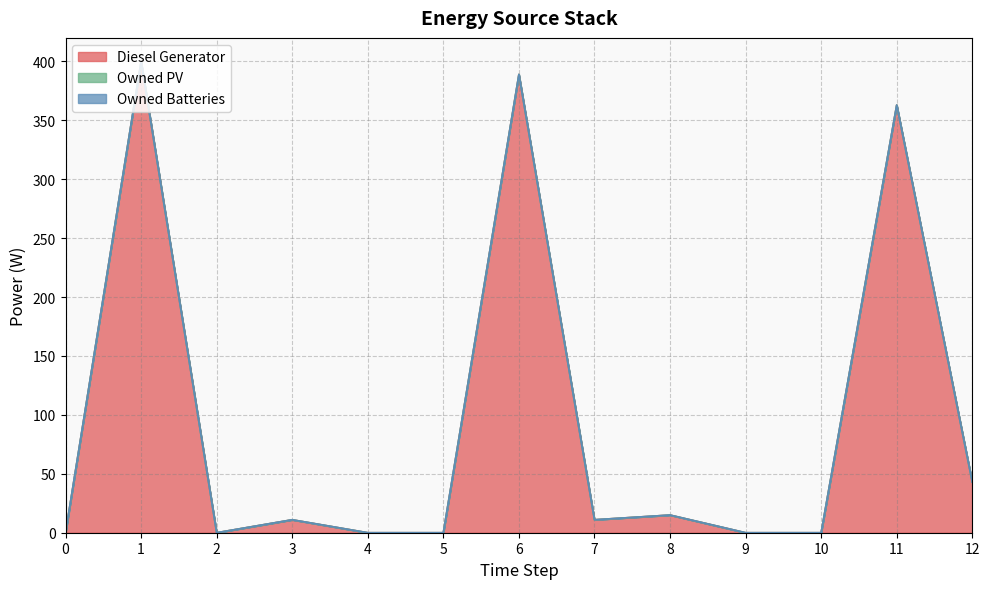

Reading right to left, list all the values displayed in this chart.

Diesel Generator: 43	363	0	0	15	11	389	0	0	11	0	400	0
Owned PV: 0	0	0	0	0	0	0	0	0	0	0	0	0
Owned Batteries: 0	0	0	0	0	0	0	0	0	0	0	0	0